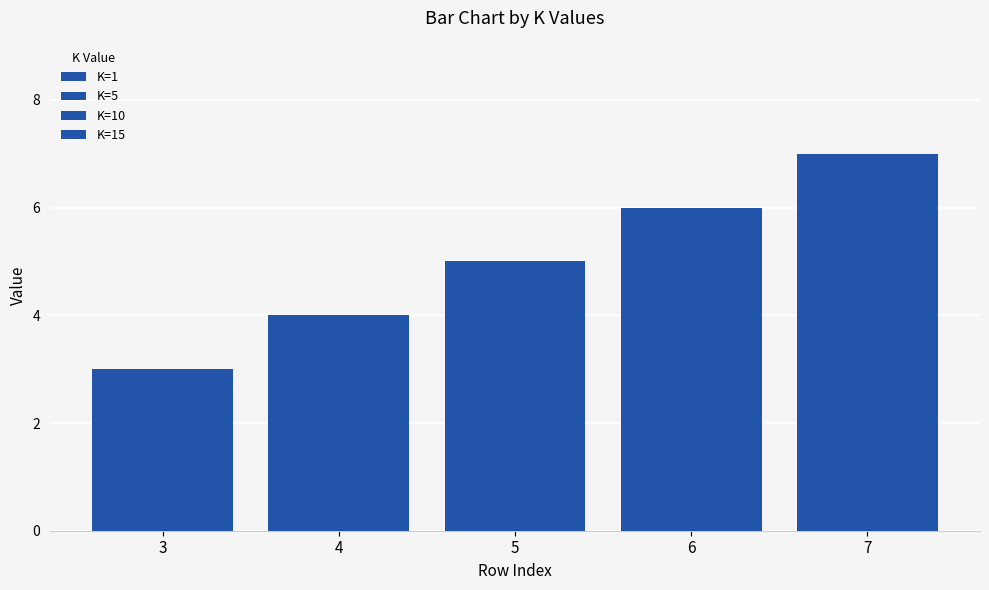

Is the value of K=5 at 6 greater than the value of K=1 at 3?

Yes